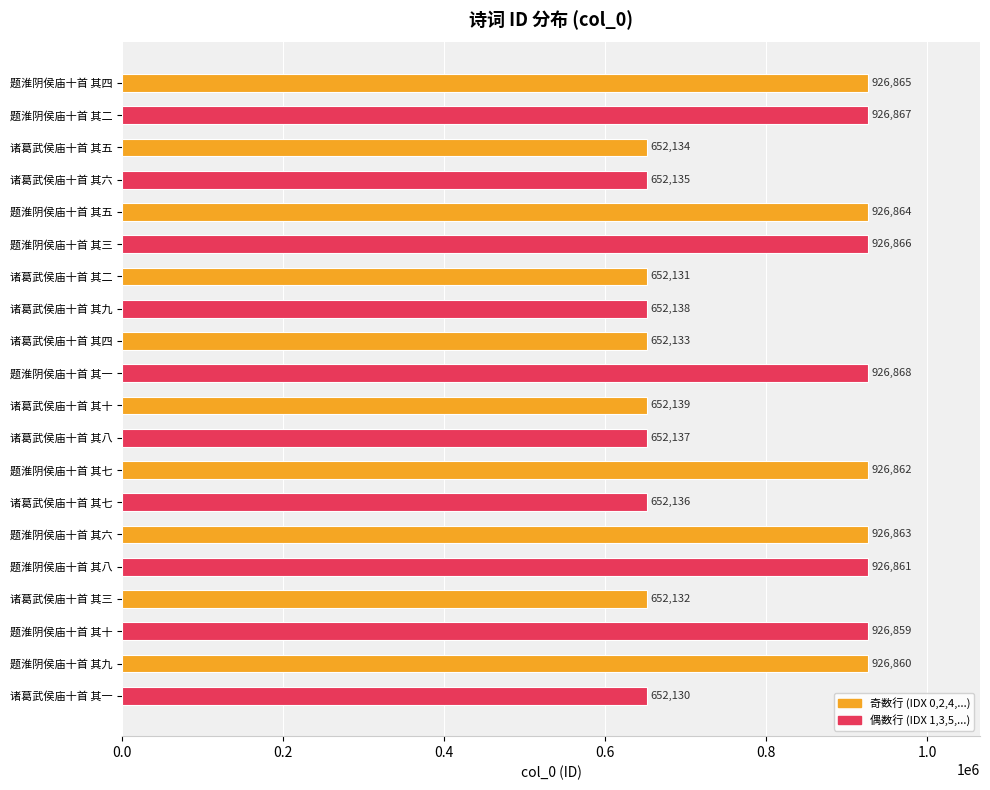

At which label is the value closest to 789499?

诸葛武侯庙十首 其十